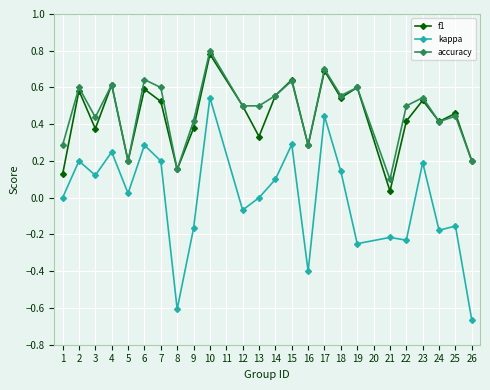

Is it true that f1 equals 0.6 at 15?

True